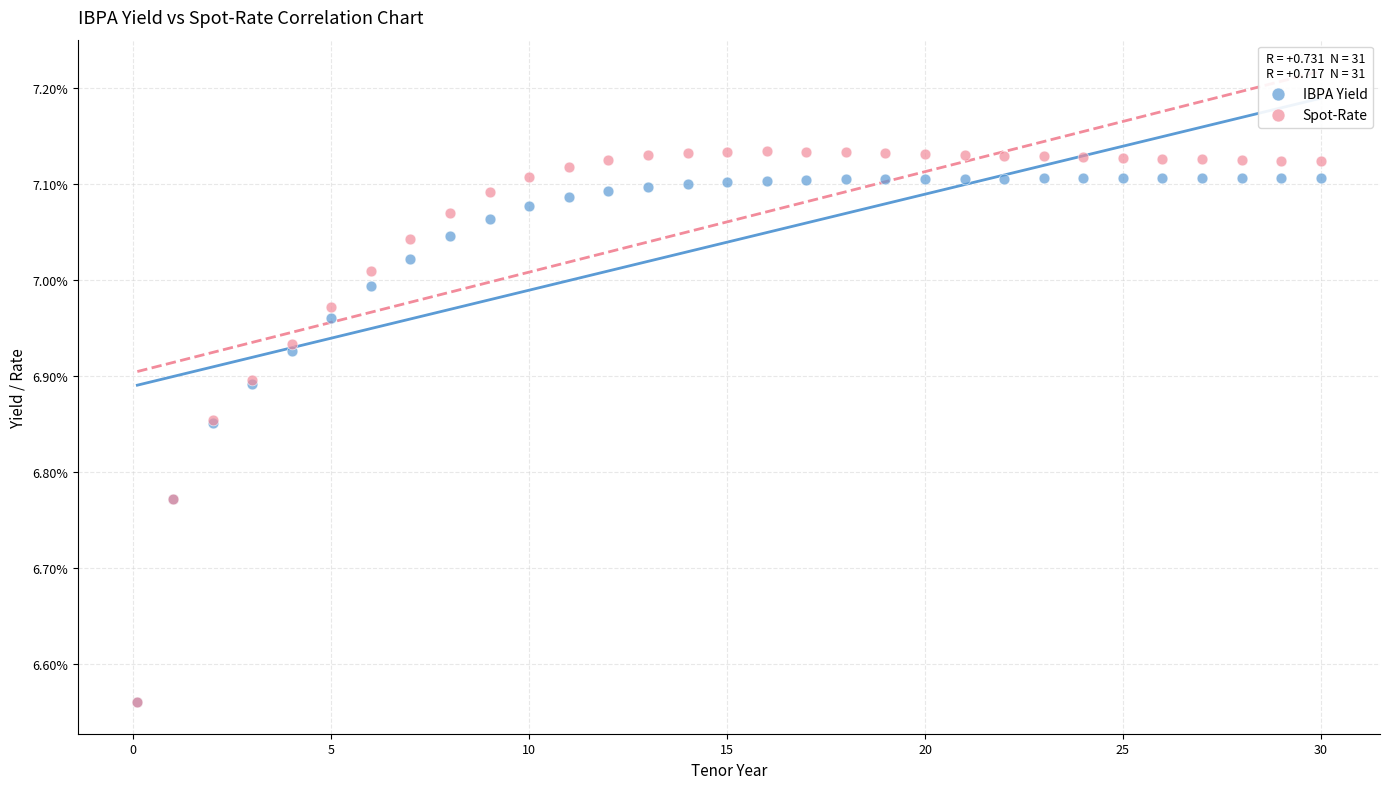

What are all the series names shown in the legend?

IBPA Yield, Spot-Rate